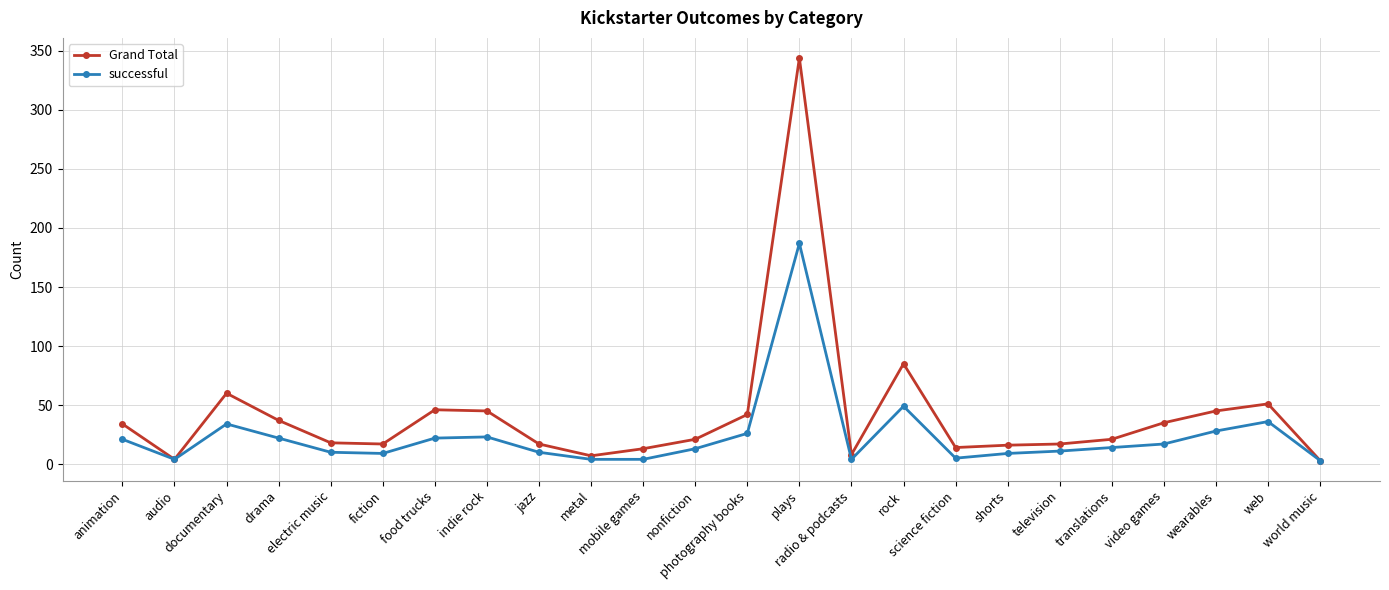

Which series has the largest range (max minus min)?

Grand Total